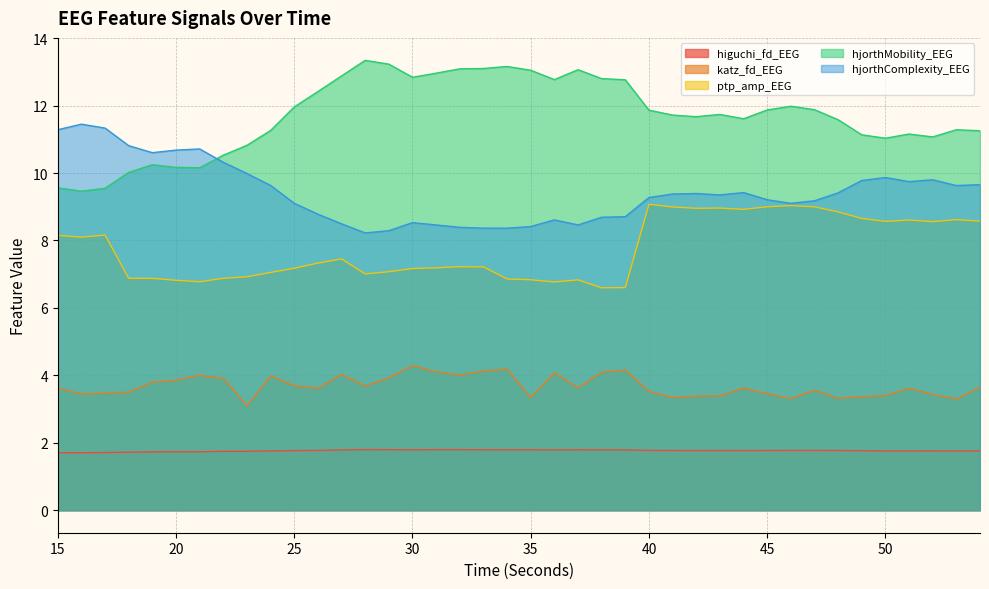

What is the sum of all higuchi_fd_EEG values?

70.6